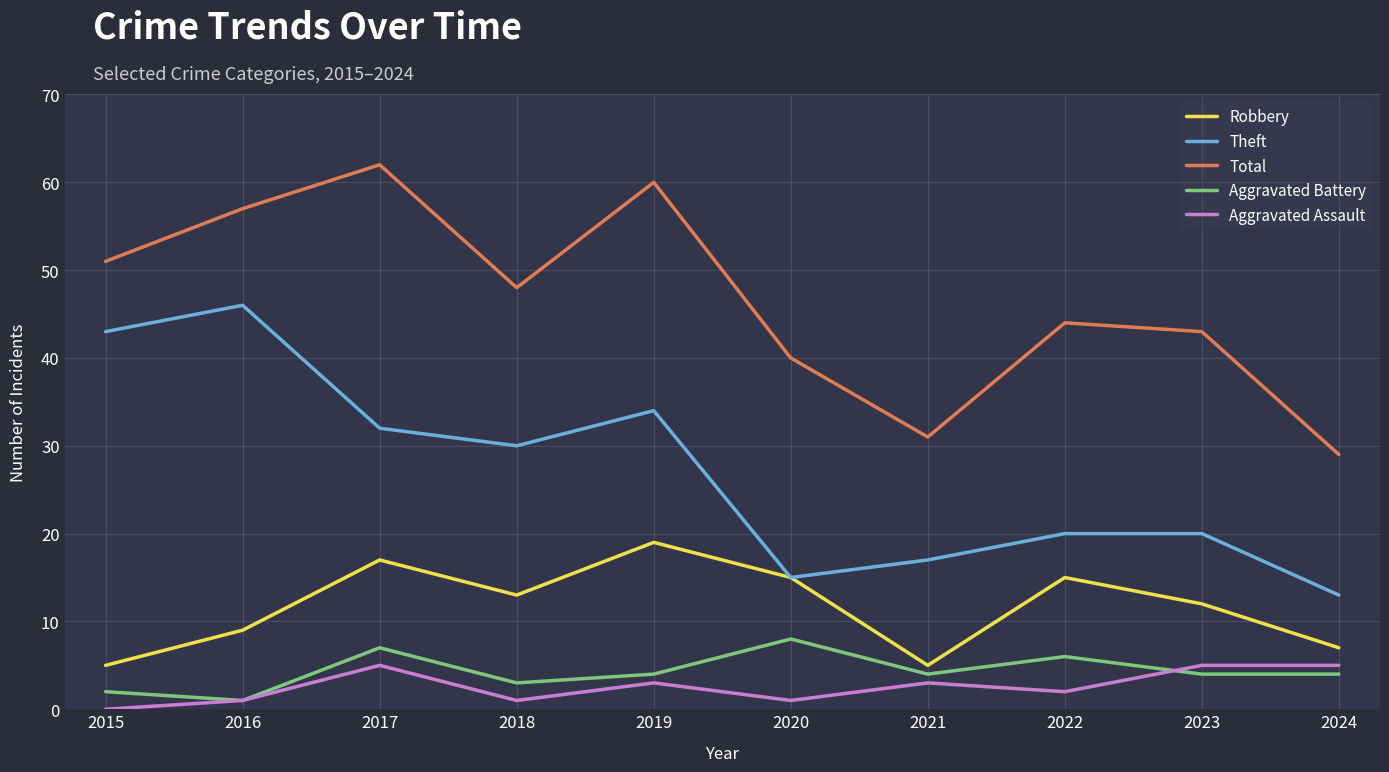

Which series changed the most between 2021 and 2023?

Total